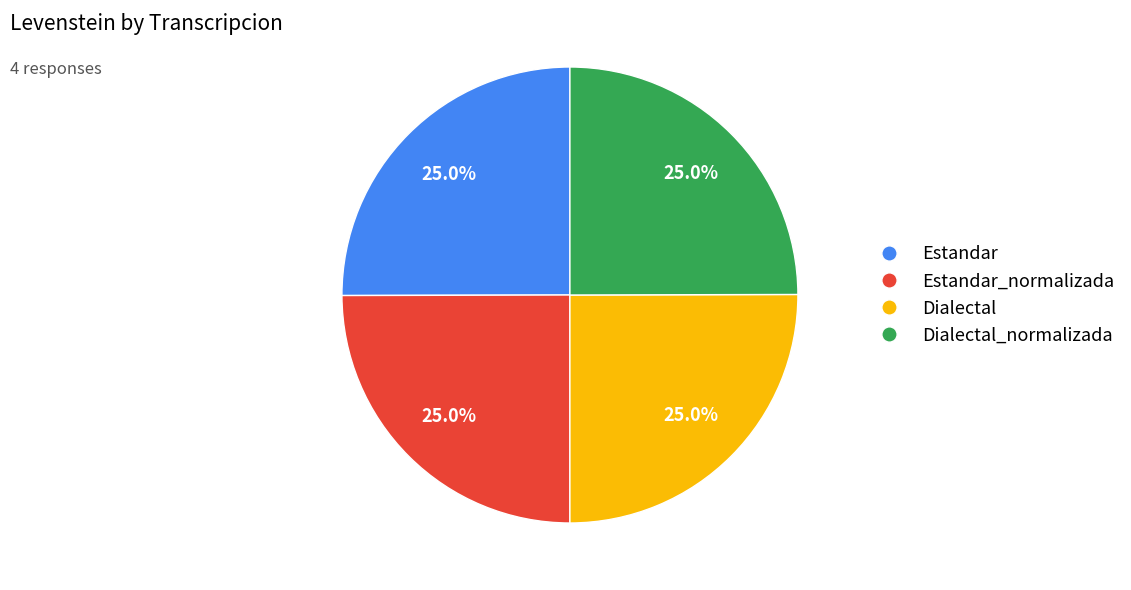

Count the number of slices in the pie.

4